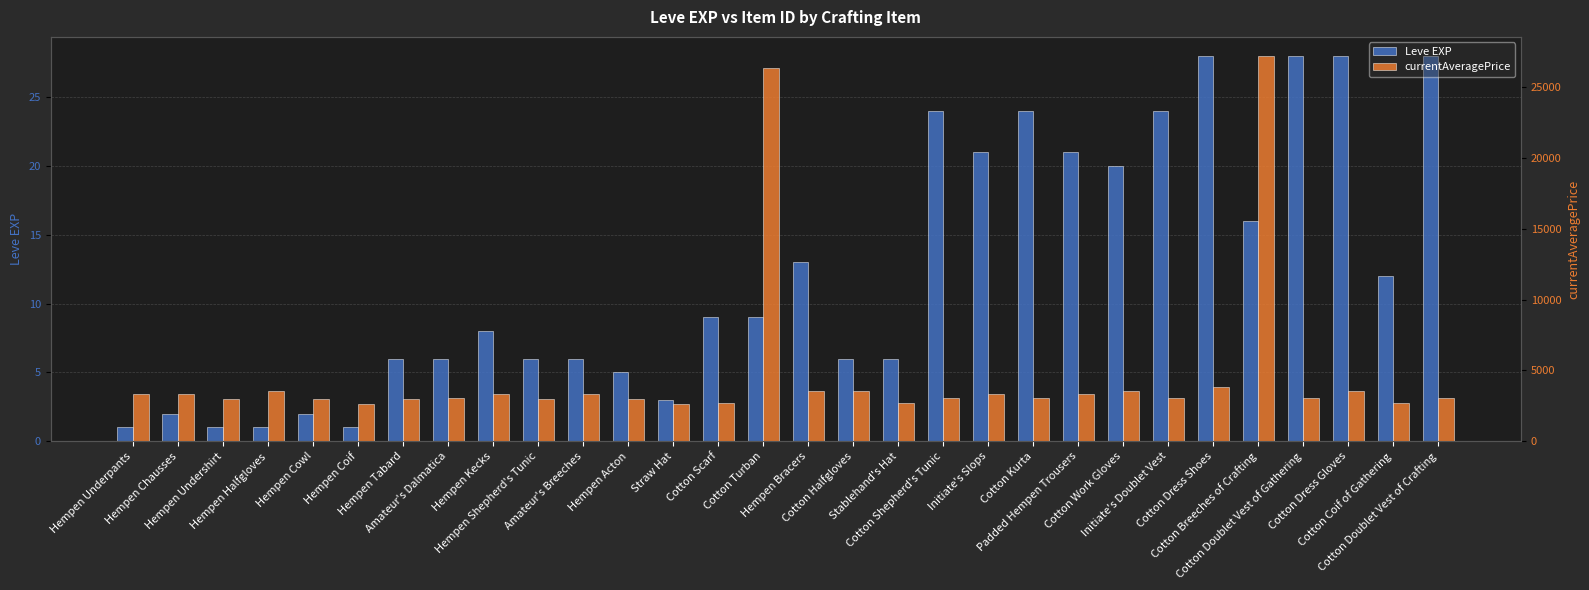

What are all the series names shown in the legend?

Leve EXP, currentAveragePrice